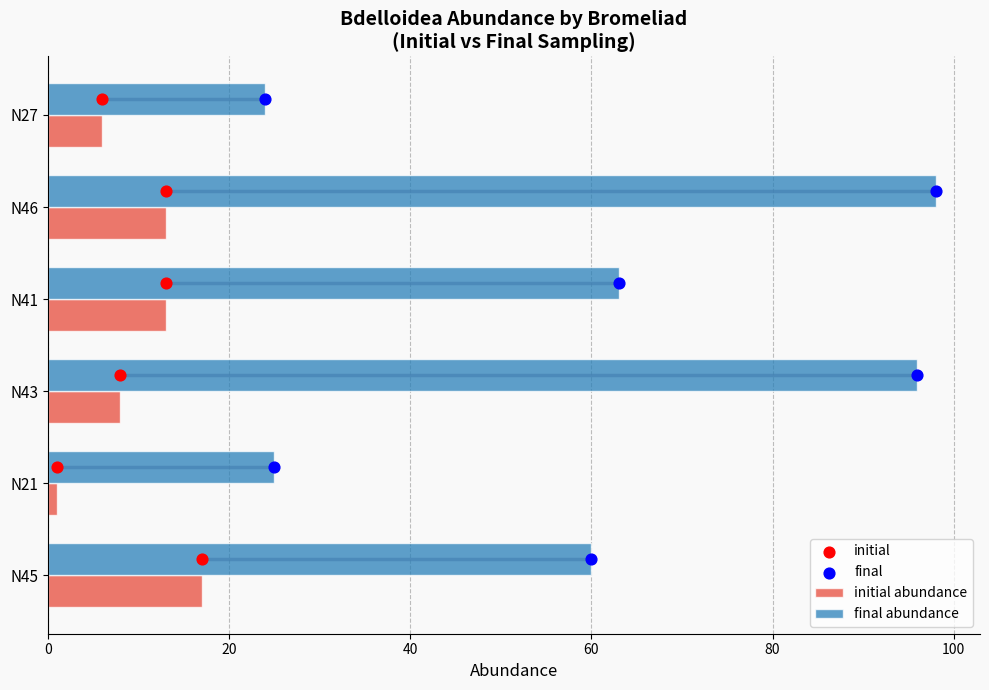

Which series has the largest total across all categories?

final abundance